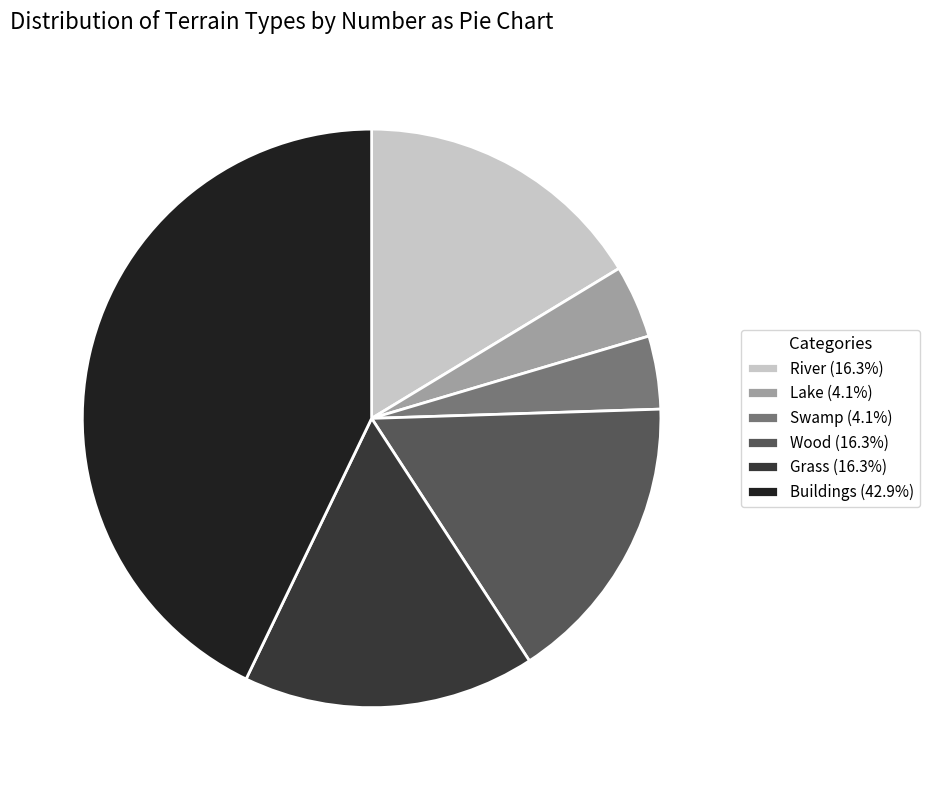

Does any single category account for the majority?

No